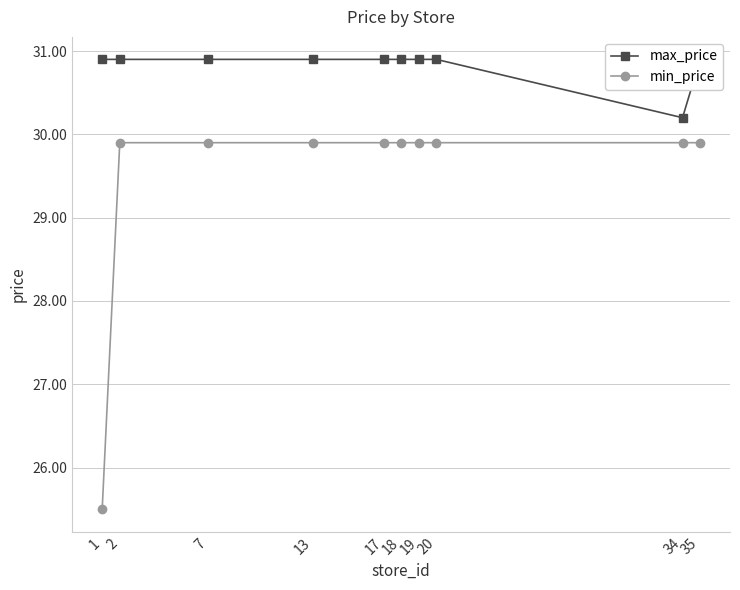

What is the spread (max minus min) of values at 35?

1.0